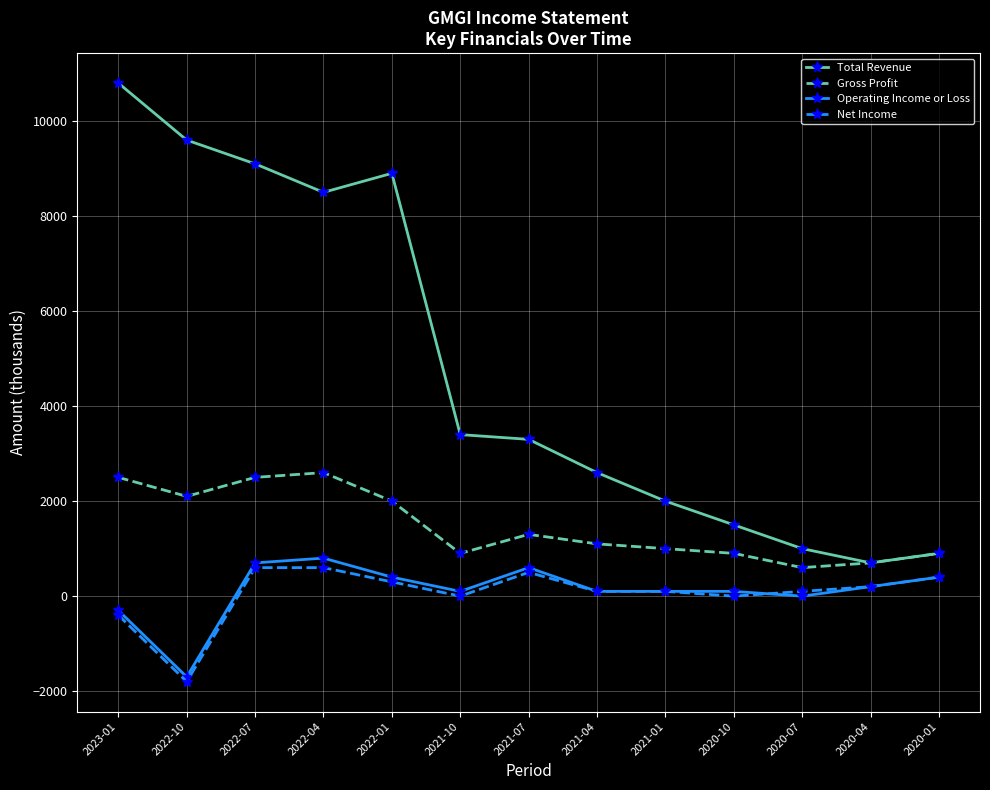

Which series has the largest range (max minus min)?

Total Revenue